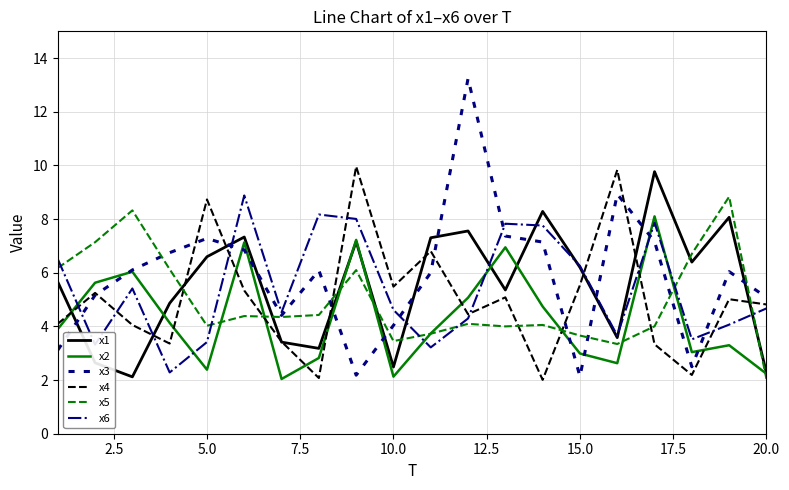

What is the greatest value displayed?

13.2